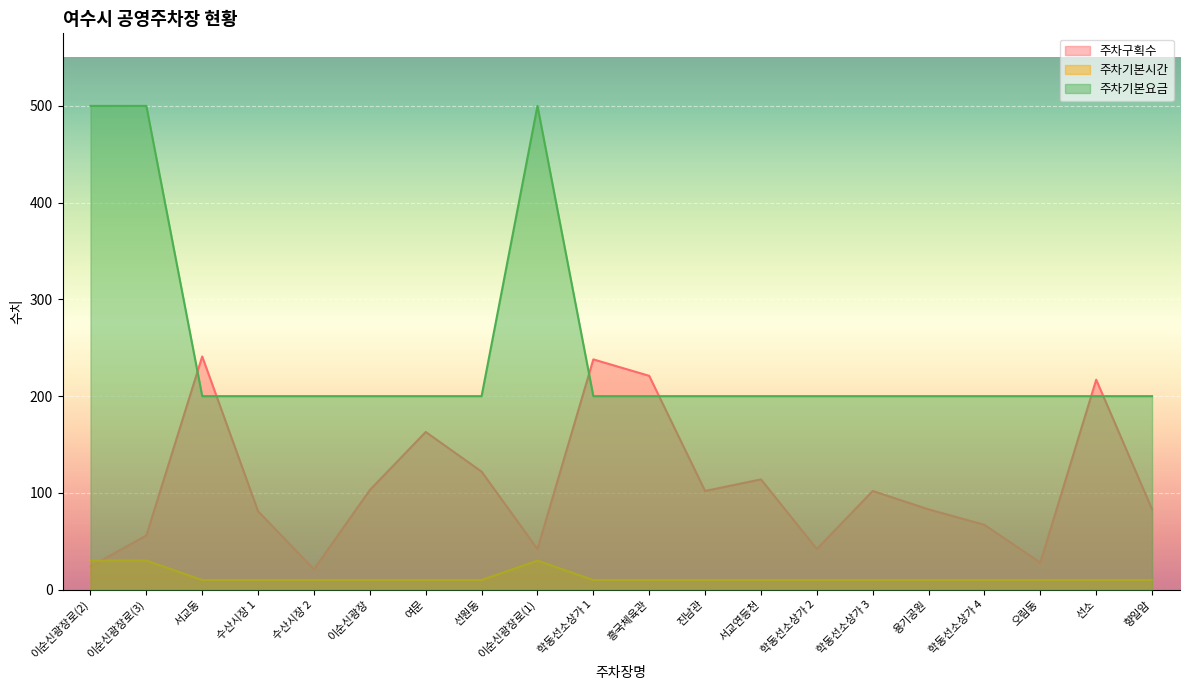

What is the difference between the highest and lowest values at 학동선소상가 3?

190